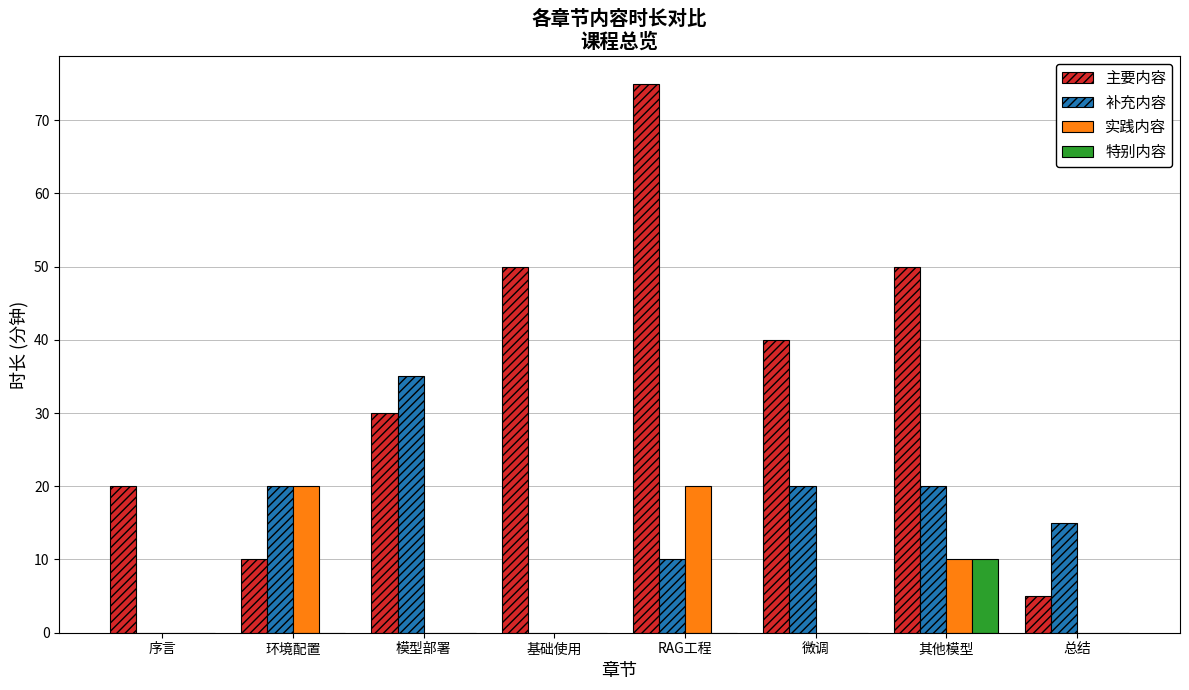

The value of 补充内容 at 总结 is 8. True or false?

False